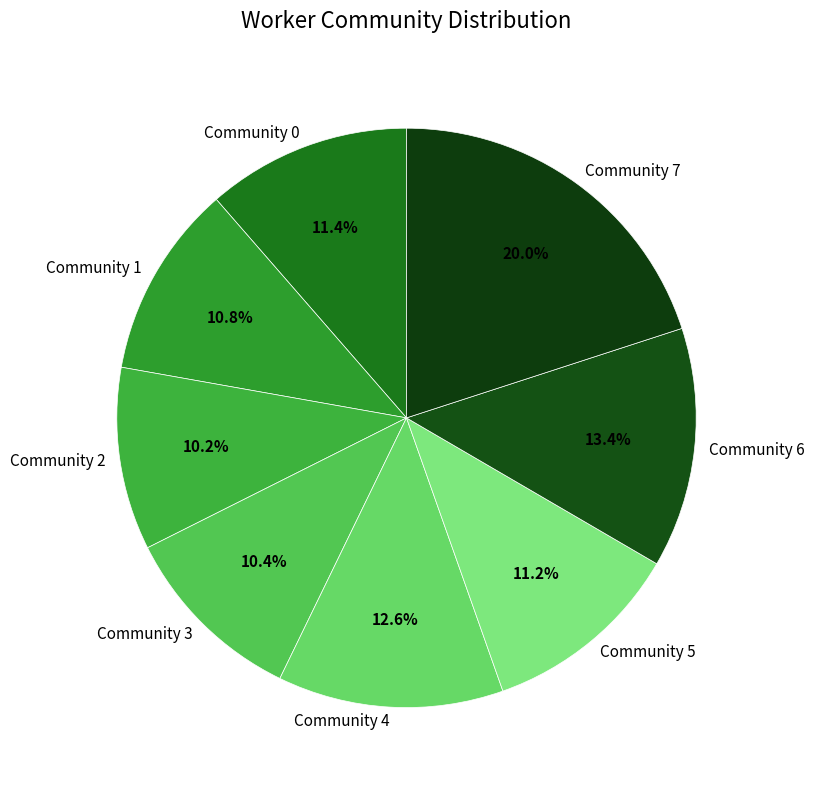

Approximately how many times larger is the value at Community 5 compared to Community 2?

1.1